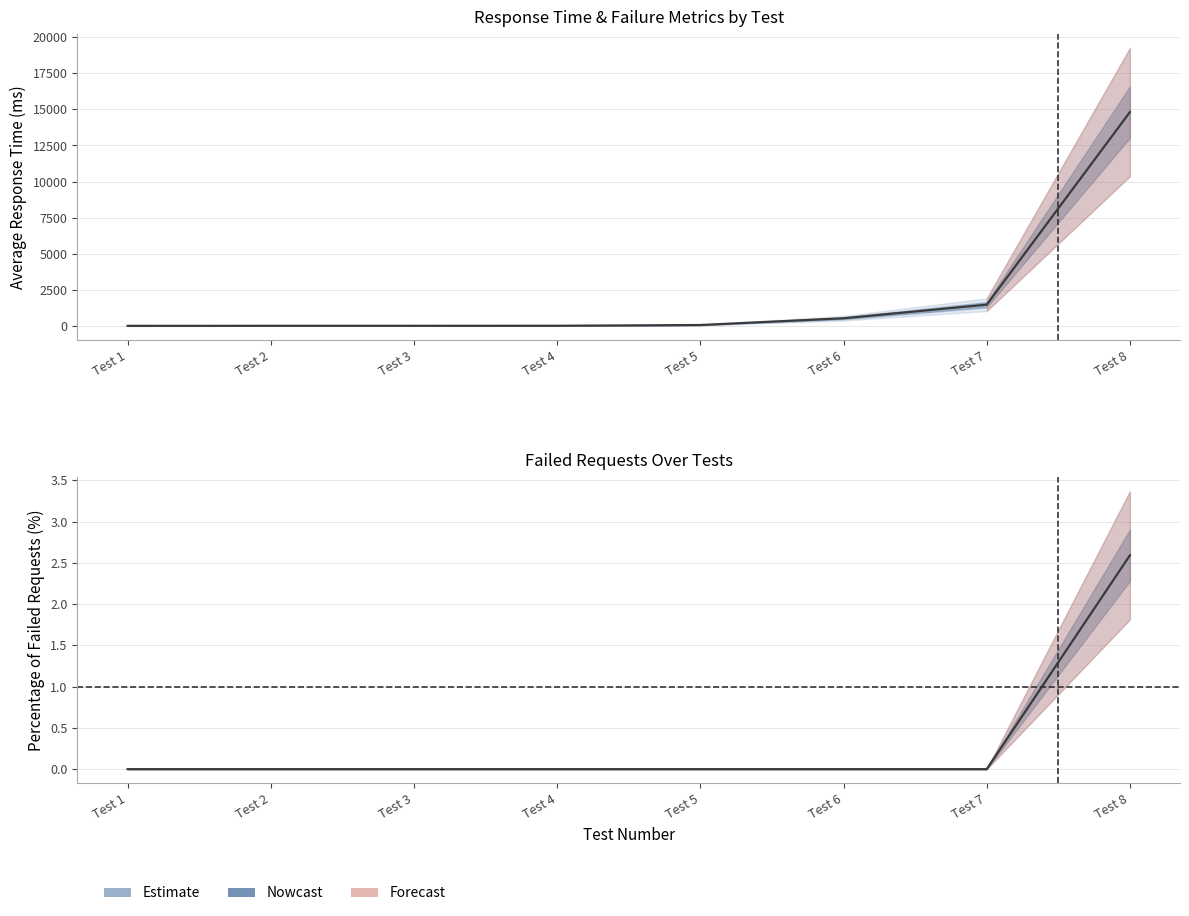

How many values in the average response time (ms) series exceed 62?

3